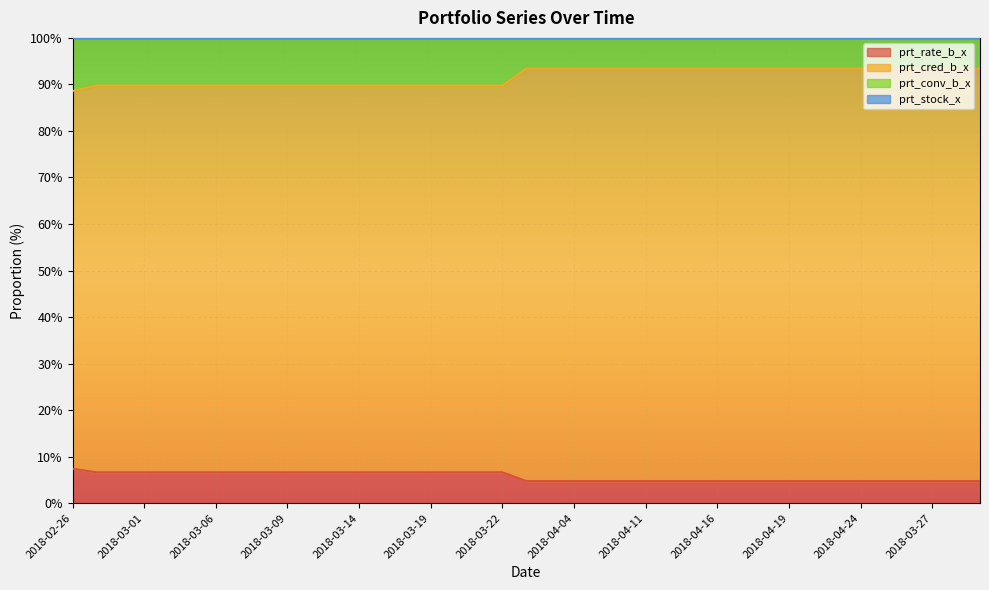

Is it true that prt_cred_b_x equals 3.2 at 2018-03-16?

False